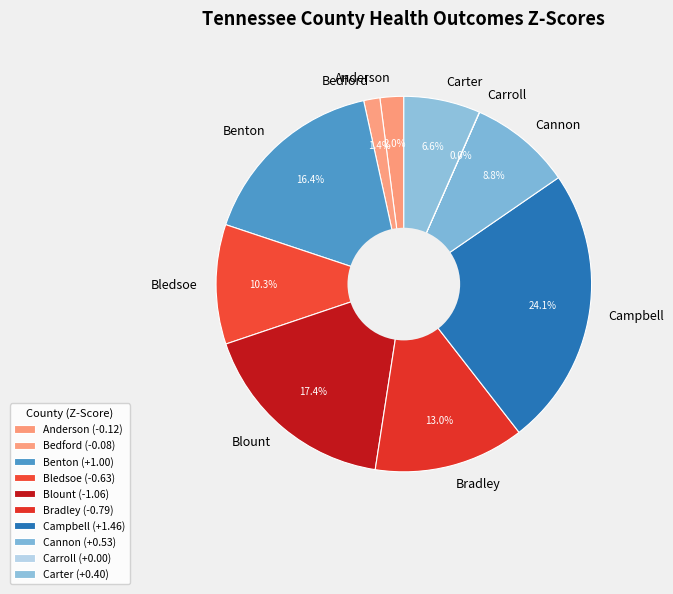

Between Blount and Benton, which is larger?

Blount